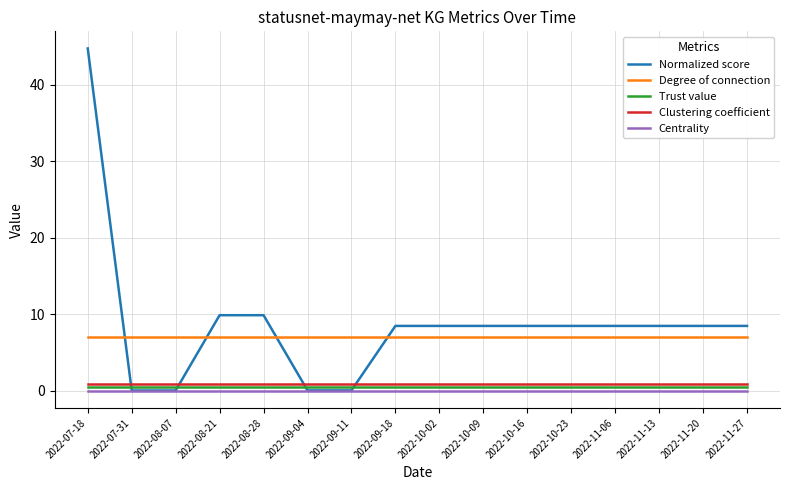

Does the chart have visible grid lines?

Yes